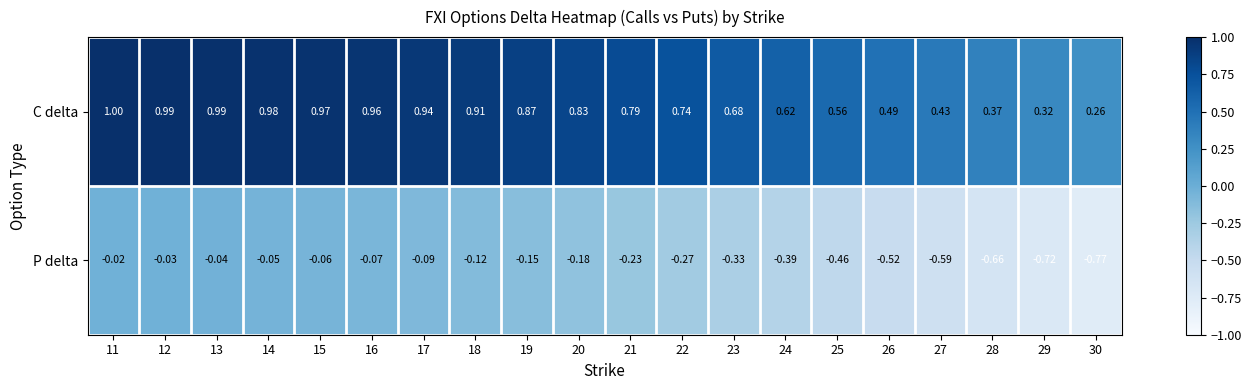

Rank the series at 12 from lowest to highest value.

P delta, C delta